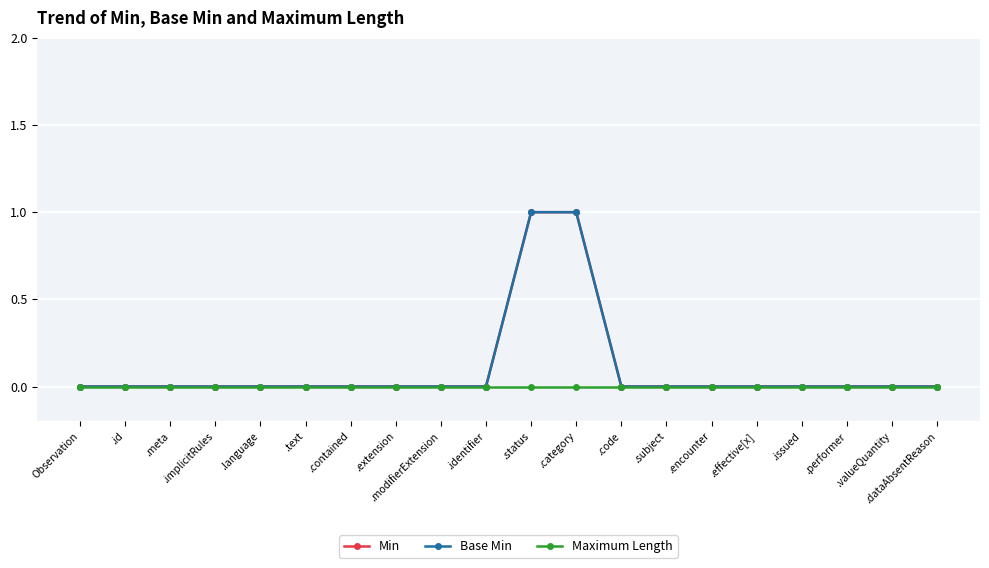

Which category has the highest value in the Base Min series?

.status